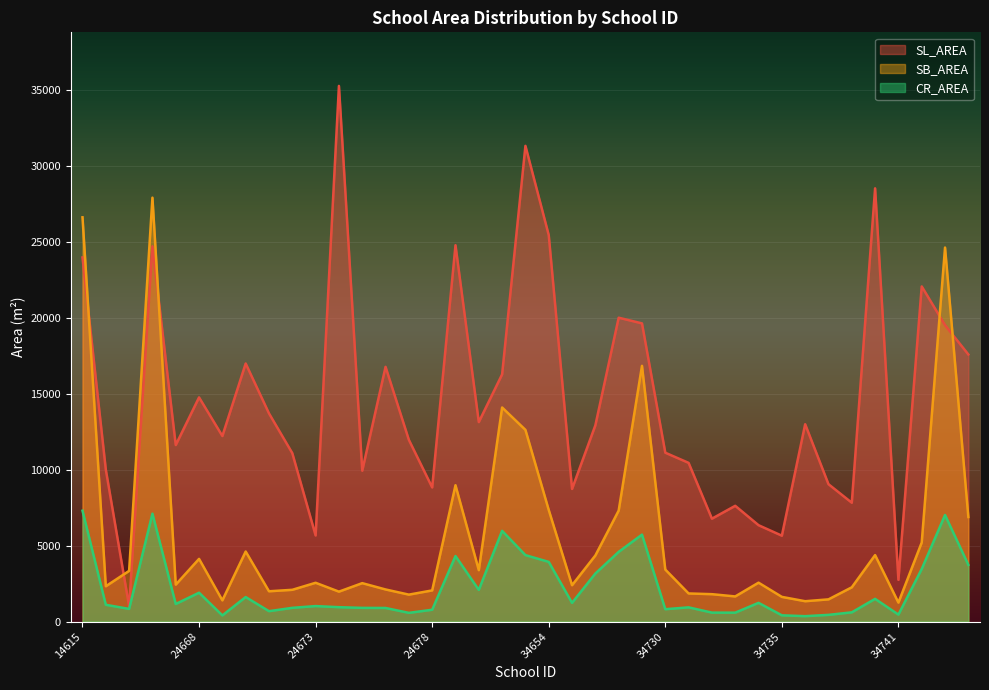

True or false: SL_AREA and CR_AREA intersect in this chart.

False